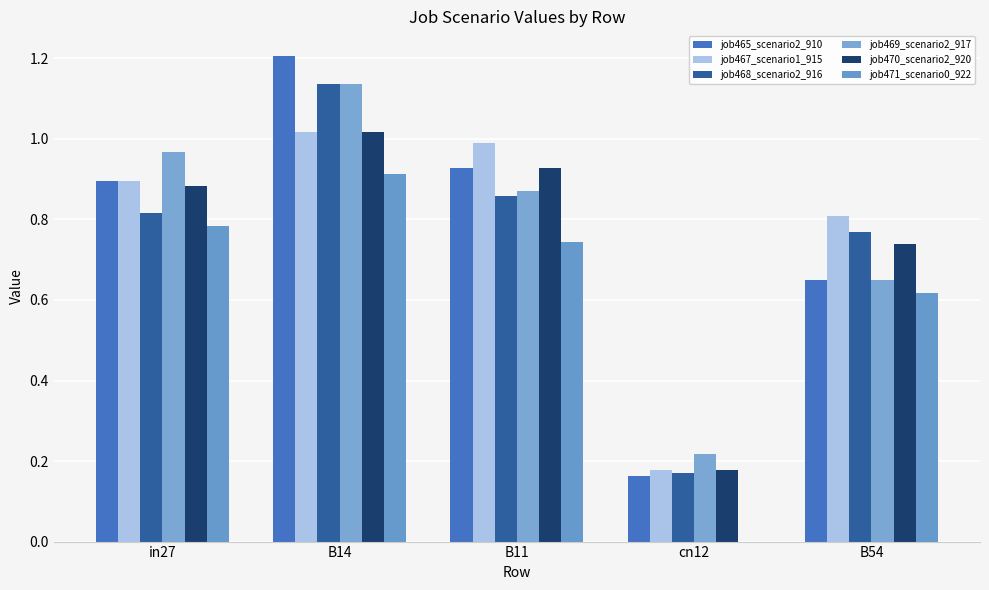

List the labels in order of job469_scenario2_917 value, largest first.

B14, in27, B11, B54, cn12